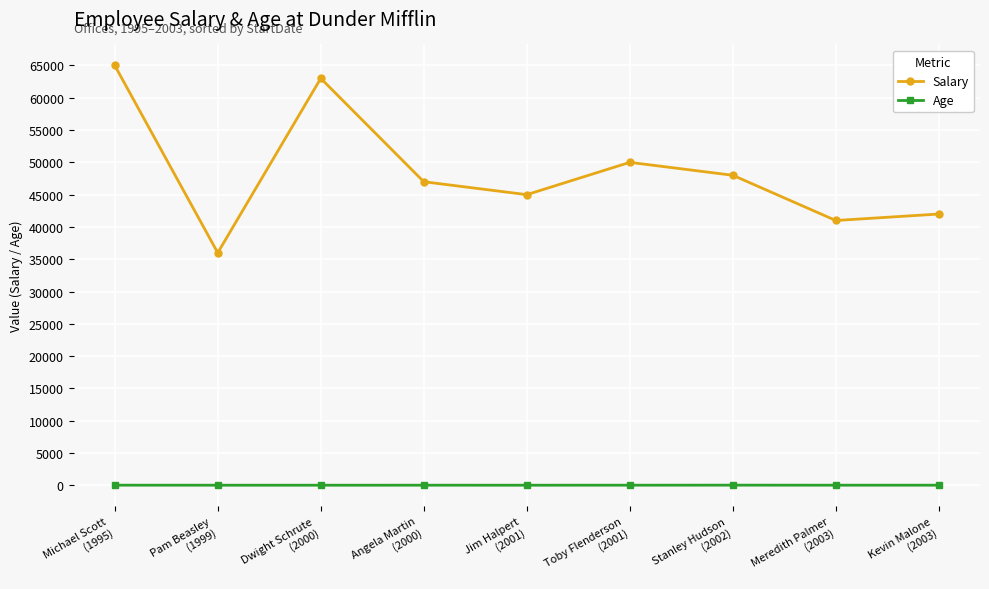

True or false: Age and Salary intersect in this chart.

False